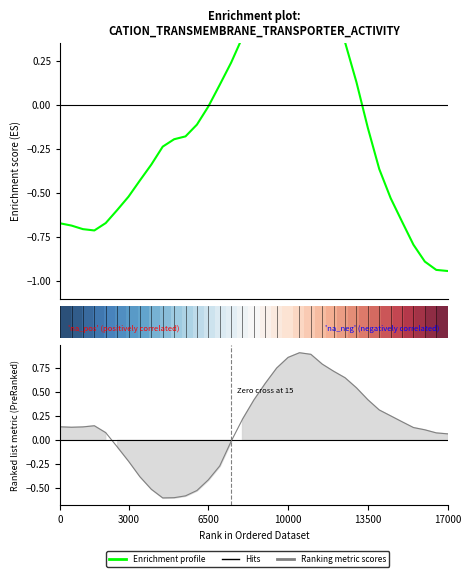

How many values in Enrichment profile are below zero?

22